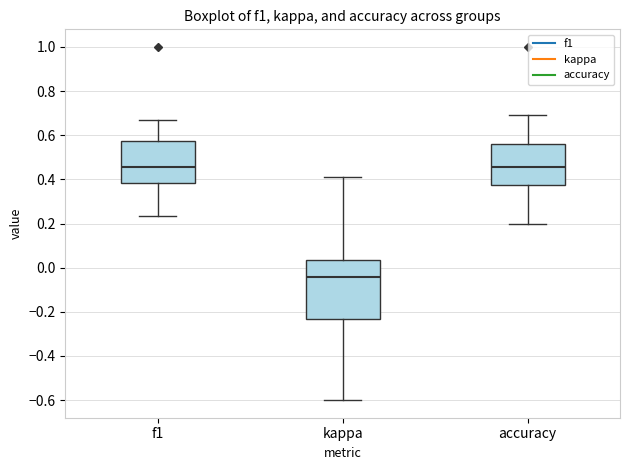

Which box's median line is the lowest?

kappa